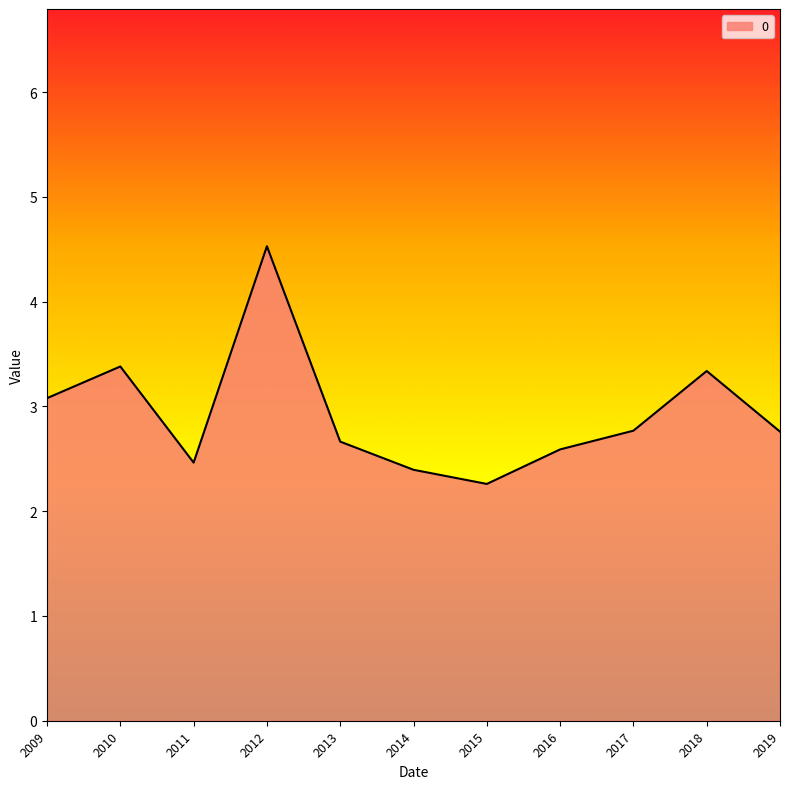

How many lines are shown in the chart?

1